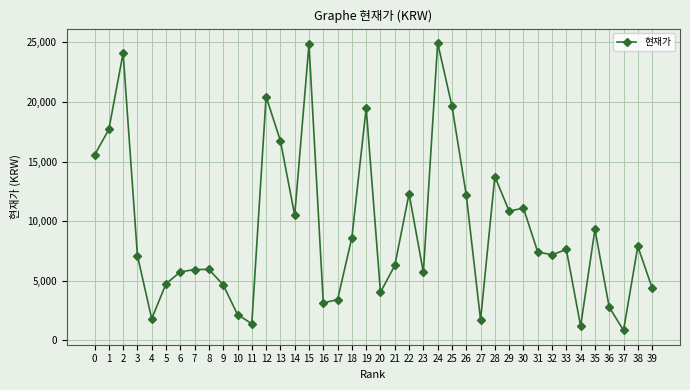

What is the difference between the values at 37 and 17?

2576